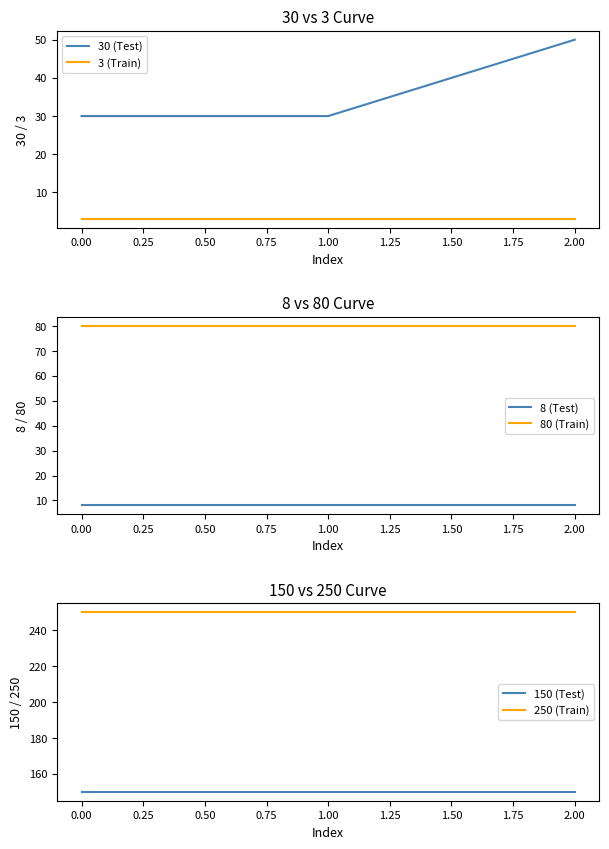

Reading left to right, extract all data points from this chart.

30 (Test): 0.00=30	1.00=30	2.00=50
3 (Train): 0.00=3	1.00=3	2.00=3
8 (Test): 0.00=8	1.00=8	2.00=8
80 (Train): 0.00=80	1.00=80	2.00=80
150 (Test): 0.00=150	1.00=150	2.00=150
250 (Train): 0.00=250	1.00=250	2.00=250